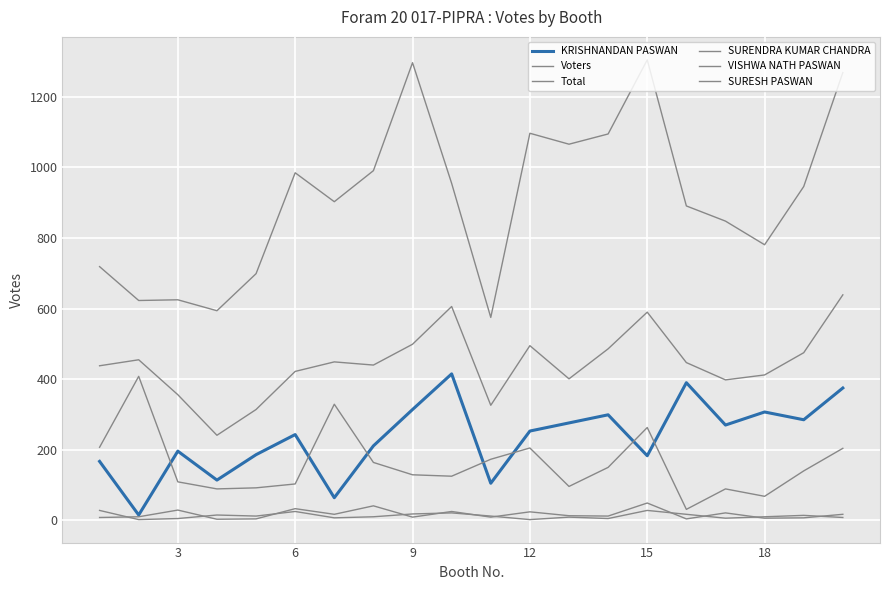

How many lines are shown in the chart?

6